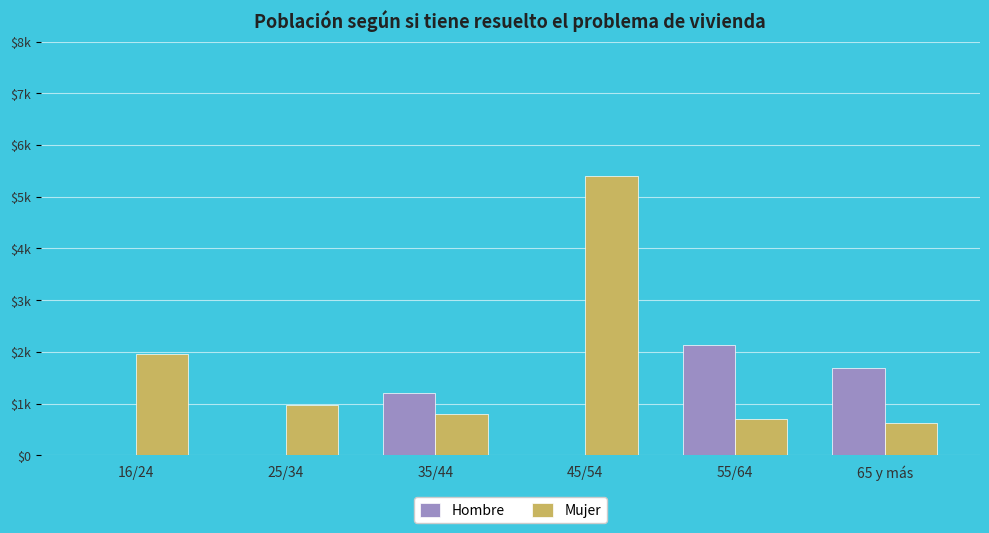

Rank the series at 35/44 from highest to lowest value.

Hombre, Mujer